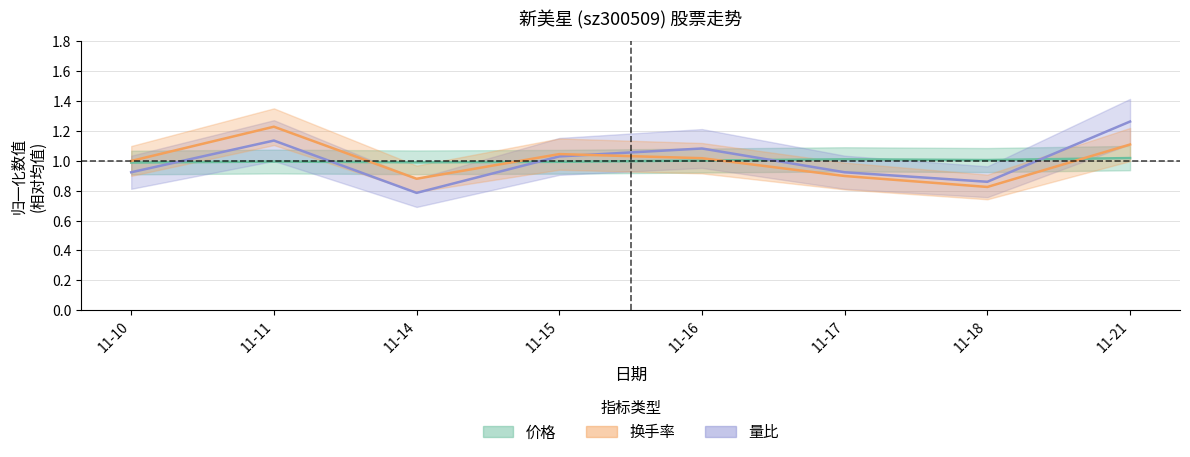

Where do 量比 and 换手率 first cross each other?

11-15 and 11-16